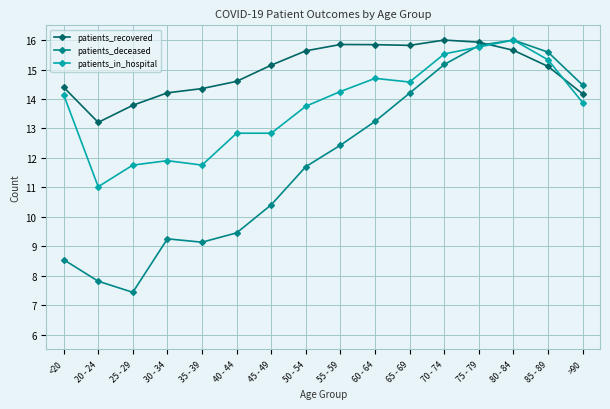

How many interior local peaks does the patients_deceased series have?

2